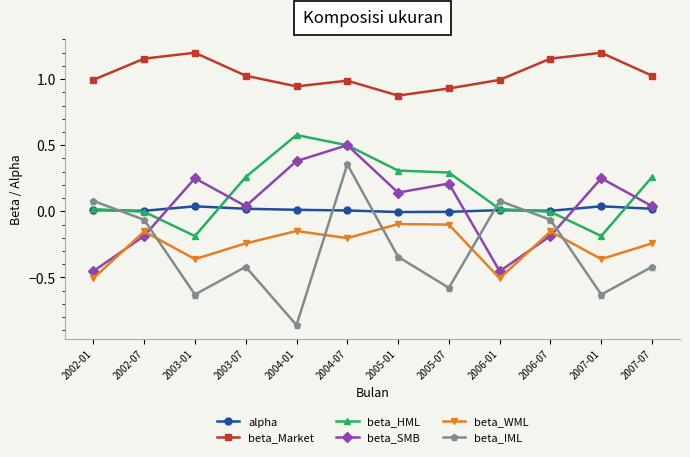

Where is the first local minimum for beta_SMB?

2003-07